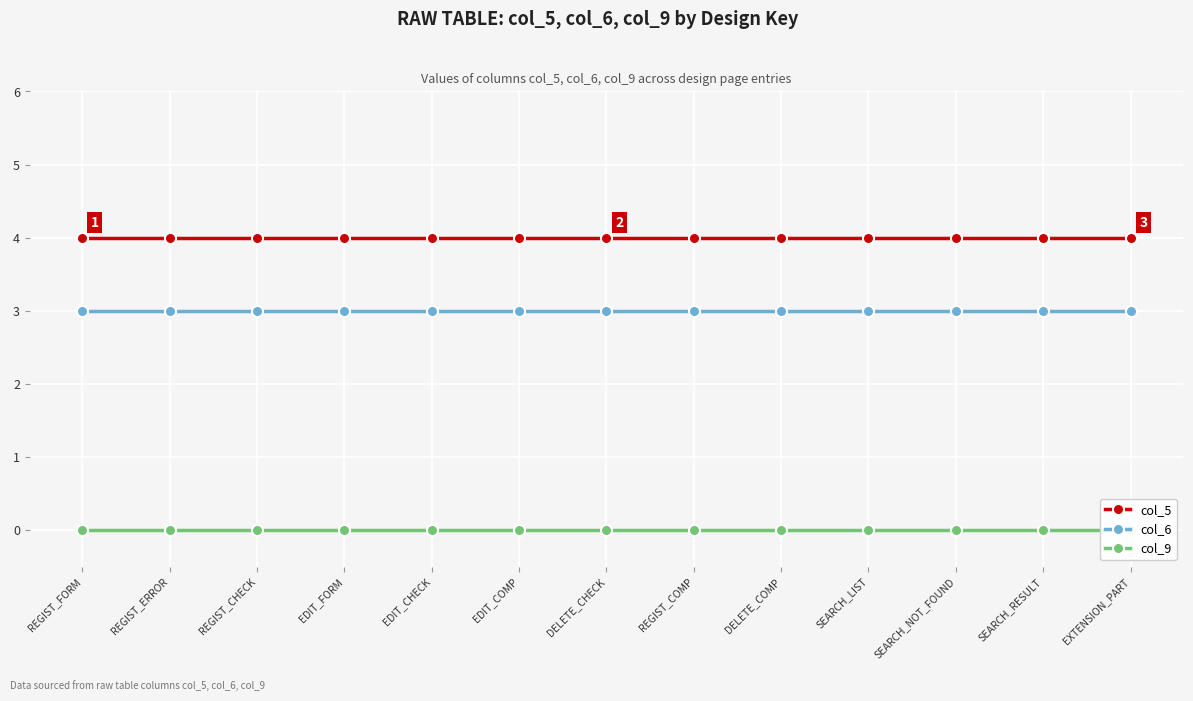

What is the sum of the col_6 values at SEARCH_NOT_FOUND and DELETE_COMP?

6